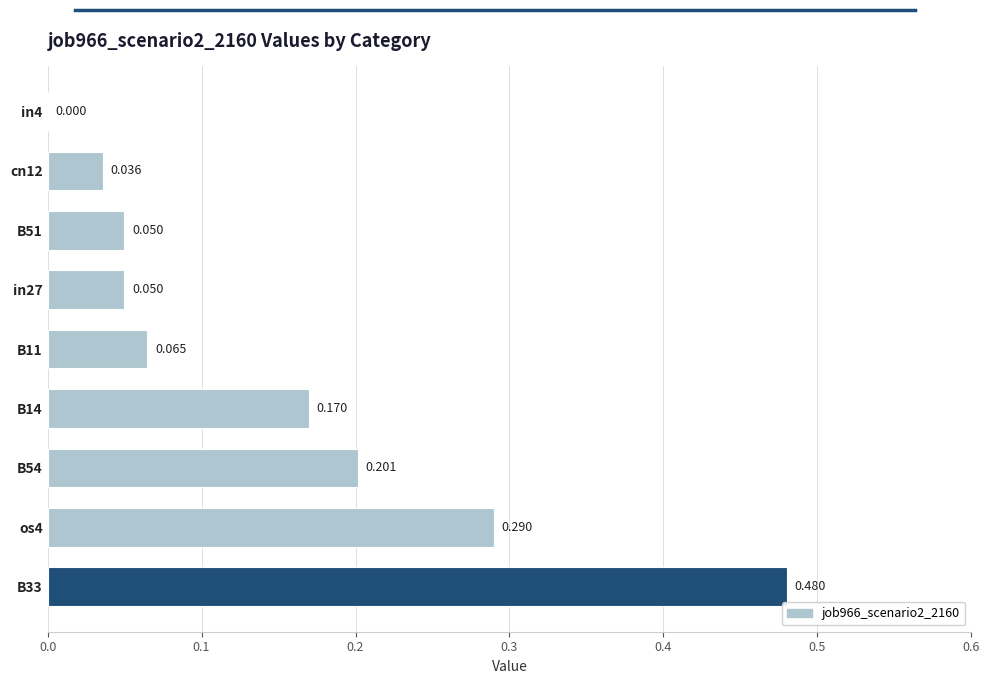

Count the number of categories in the chart.

9